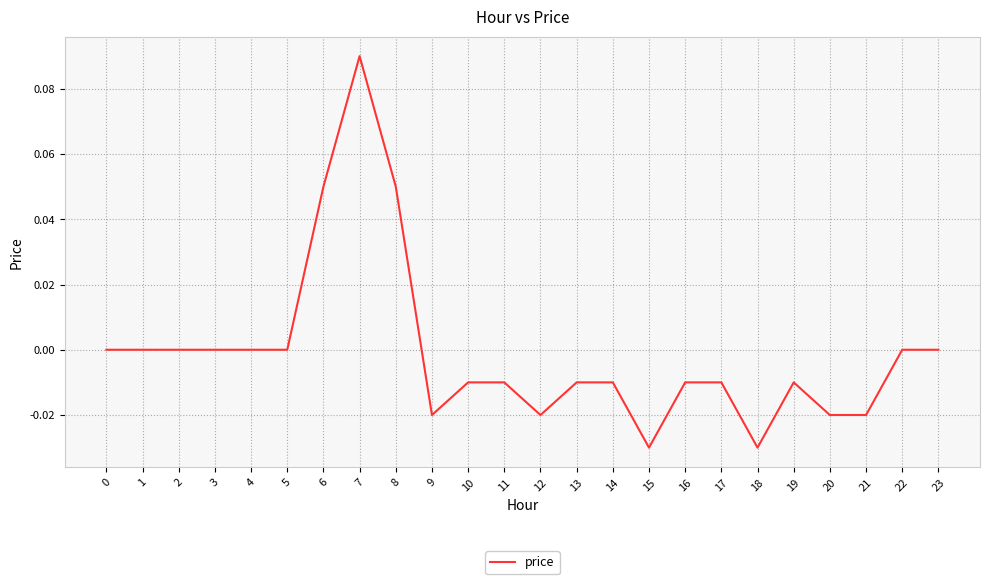

Which label corresponds to the largest value in the chart?

7